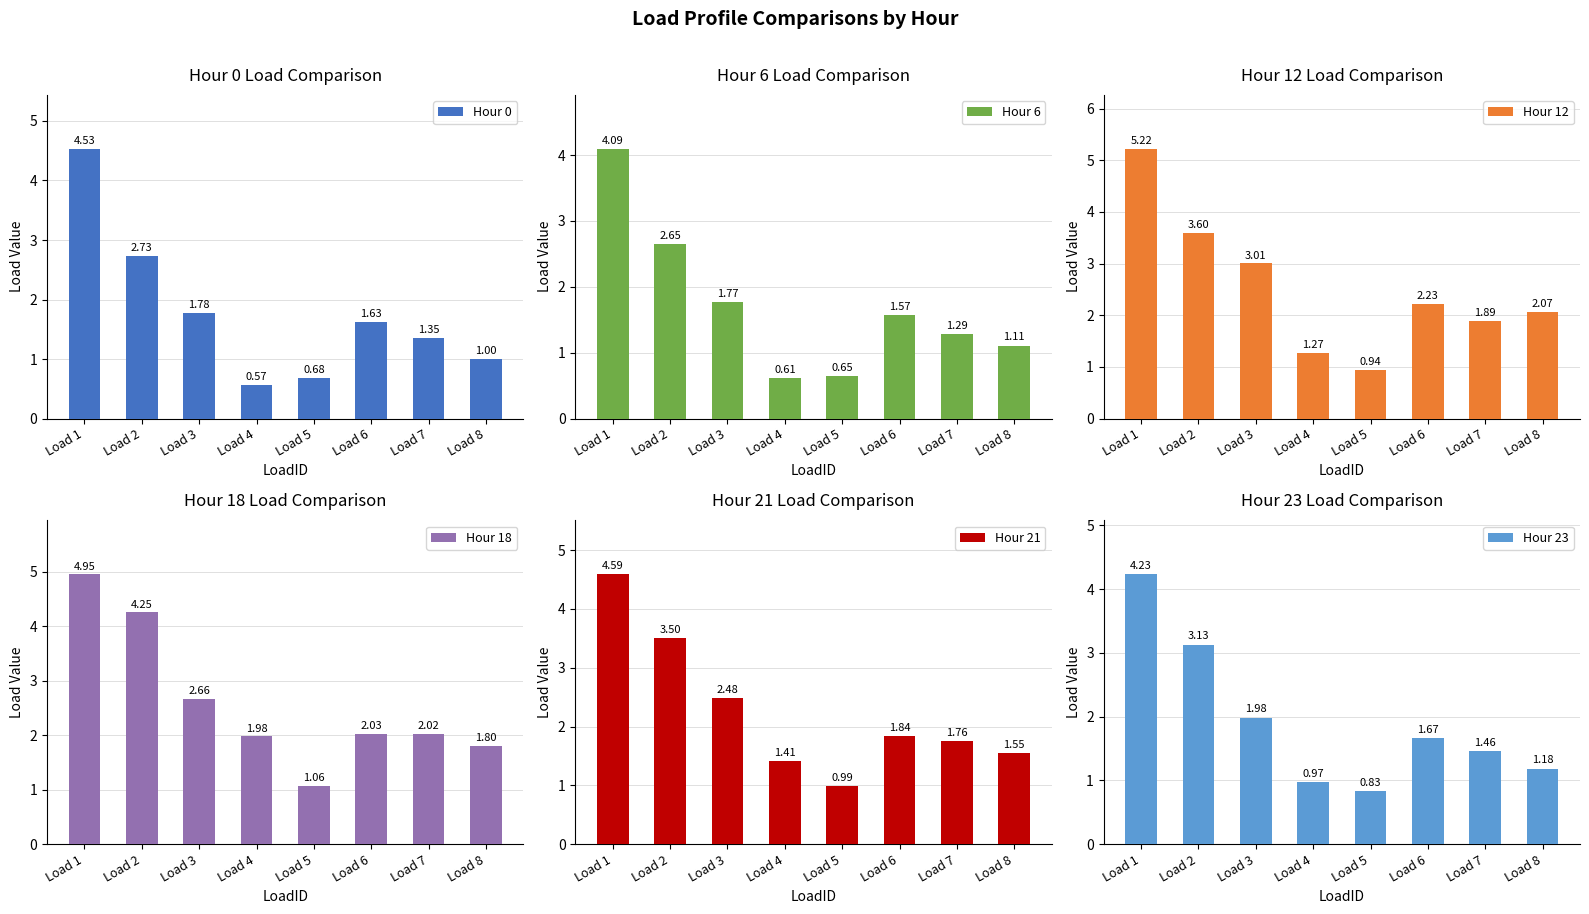

List the series in order of their peak value, lowest first.

Hour 6, Hour 23, Hour 0, Hour 21, Hour 18, Hour 12